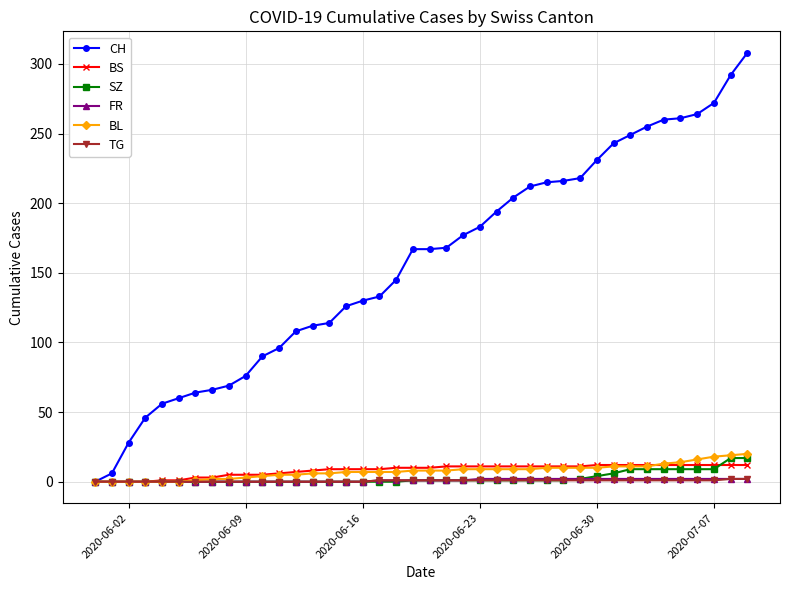

Which series has the largest total across all categories?

CH